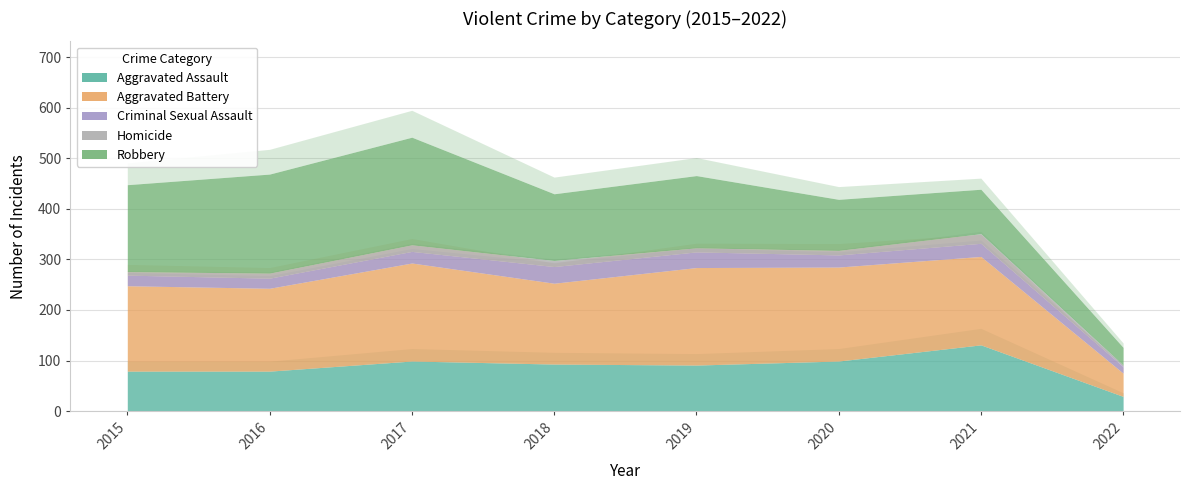

Which category has the lowest value in the Aggravated Battery series?

2022